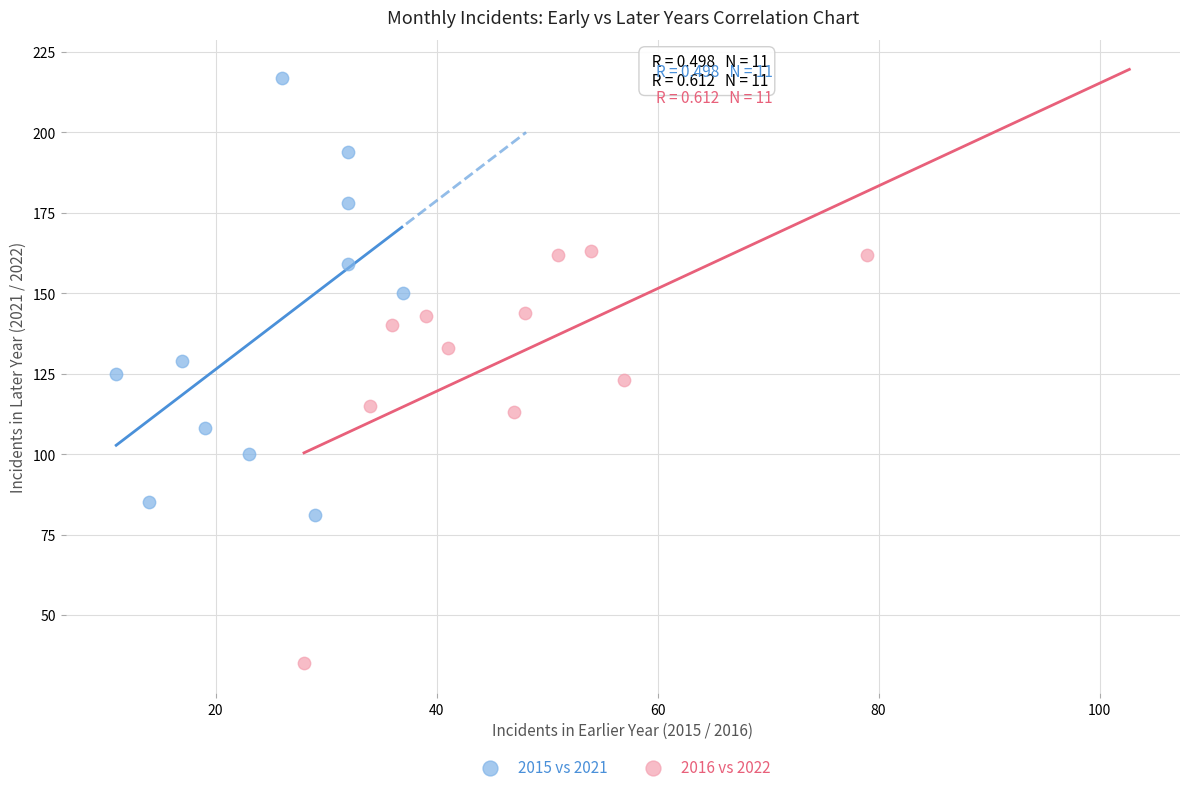

Which series reaches the maximum Y coordinate?

2015 vs 2021